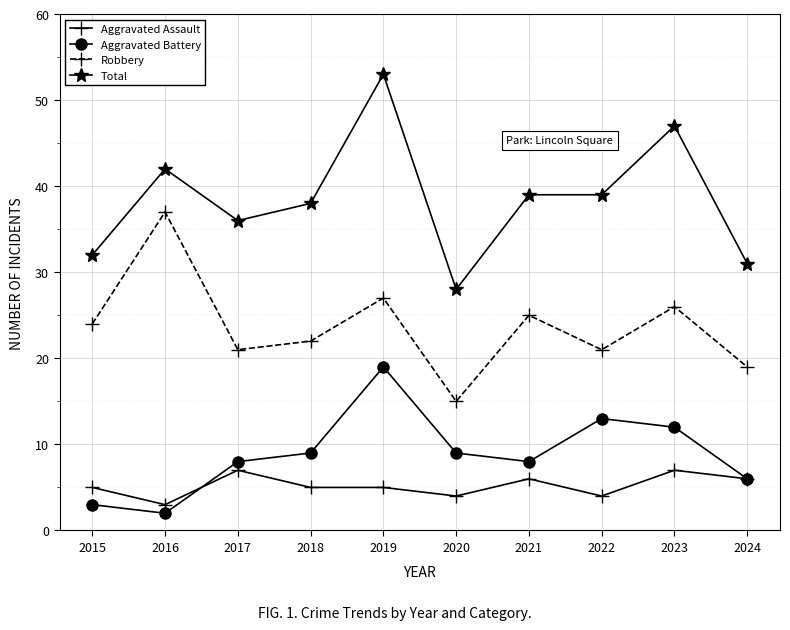

How many data points does each series have?

10